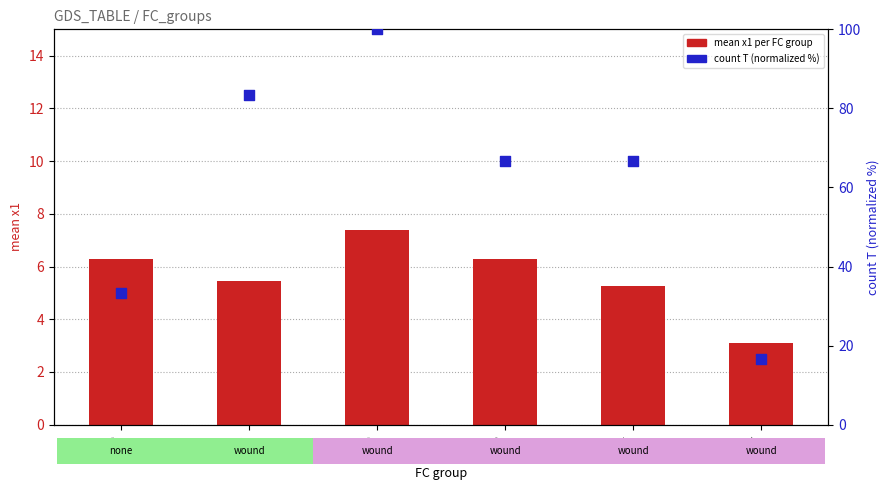

At which category is the sum across all series the highest?

FC=2